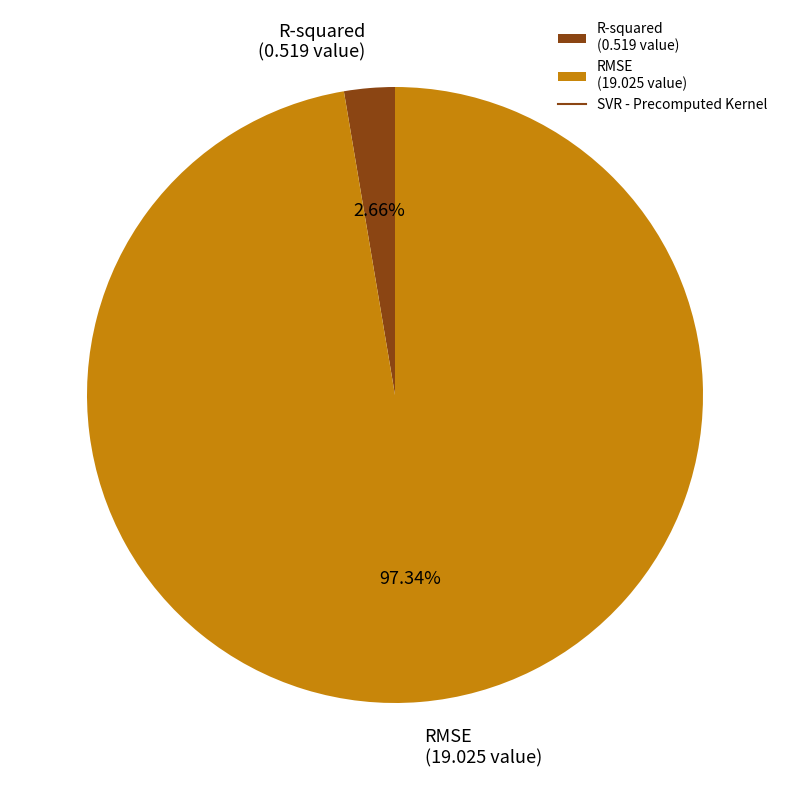

True or false: R-squared accounts for 3% of the total.

True